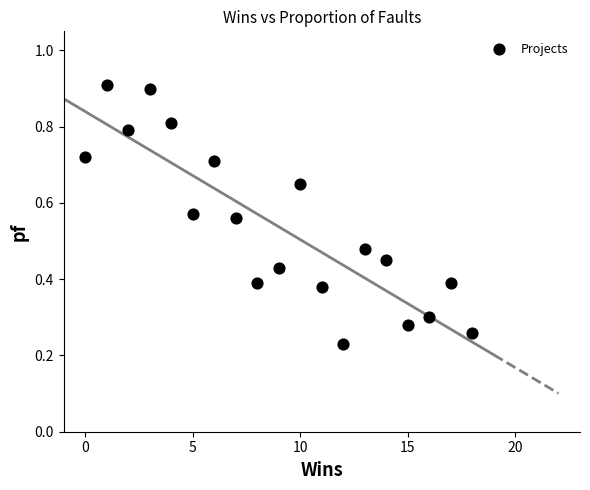

What is the range of X values (max minus min)?

18.0